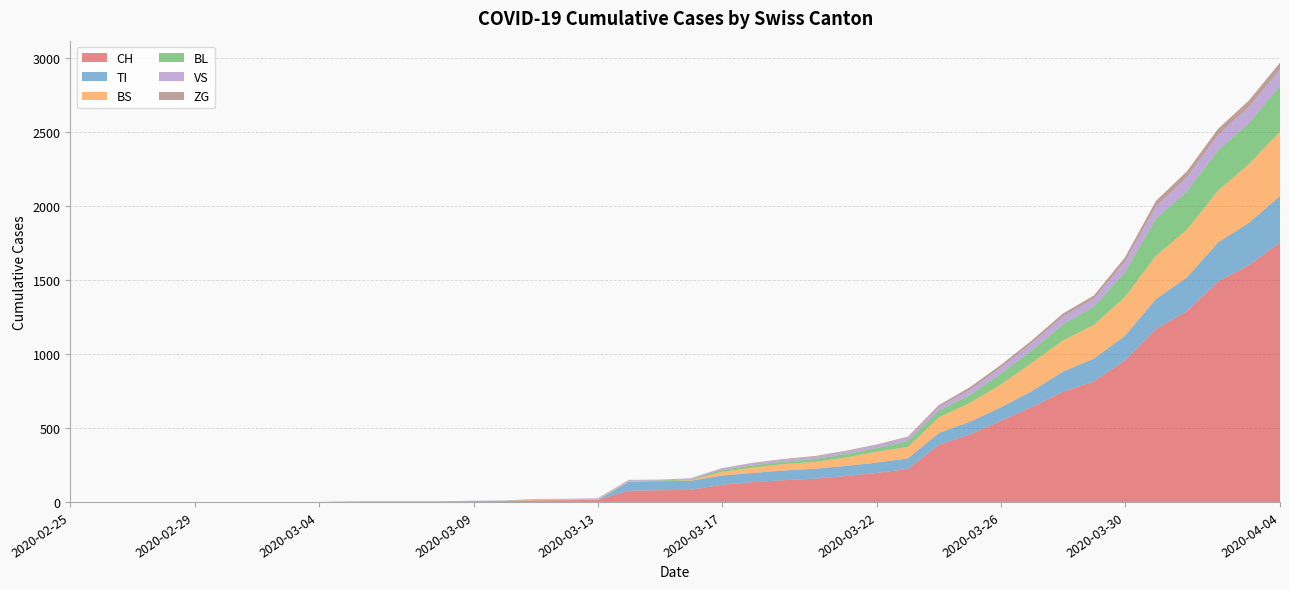

Reading left to right, what are all the values shown in this chart?

CH: 0	0	0	0	0	0	0	0	0	2	3	3	3	5	6	11	12	14	76	79	82	116	134	147	157	175	196	223	386	456	548	642	744	814	957	1169	1288	1490	1599	1753
TI: 0	0	0	0	0	0	0	0	0	0	0	0	0	0	0	0	0	0	61	61	61	62	62	65	67	68	70	71	80	85	91	107	136	155	165	202	229	263	287	314
BS: 0	0	0	0	0	0	0	0	0	0	0	0	0	0	0	4	4	4	4	0	4	25	36	44	46	57	73	78	105	128	155	191	211	228	263	292	323	350	397	434
BL: 0	0	0	0	0	0	0	0	0	0	0	0	0	1	2	2	2	2	2	5	5	13	16	17	20	24	25	40	46	53	73	84	108	123	167	251	258	272	277	309
VS: 0	0	0	0	0	0	0	0	0	2	2	2	2	2	2	3	3	5	6	6	8	11	11	12	15	17	19	24	25	35	41	50	53	54	71	81	96	104	109	112
ZG: 0	0	0	0	0	0	0	0	0	0	0	0	0	0	0	0	0	0	0	0	0	1	5	5	5	5	5	5	12	18	18	18	21	21	29	39	40	41	44	46